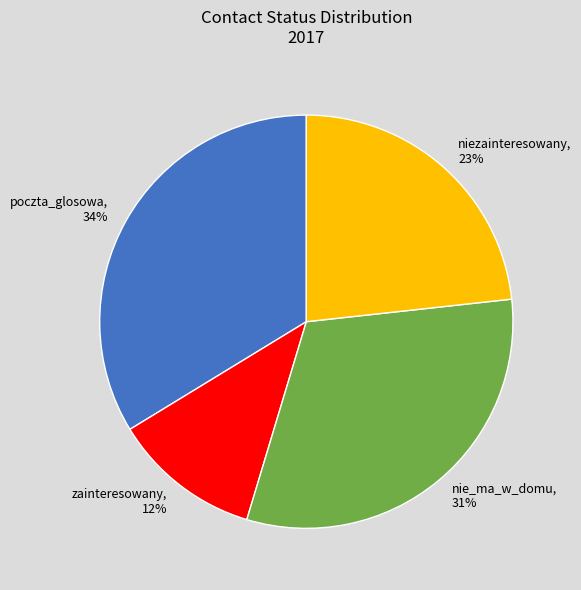

Combined, do niezainteresowany, 23% and zainteresowany, 12% account for over 50%?

No